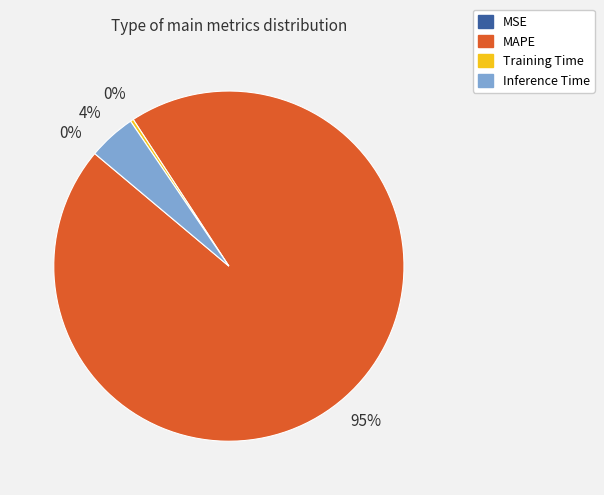

Which slice is the largest?

MAPE